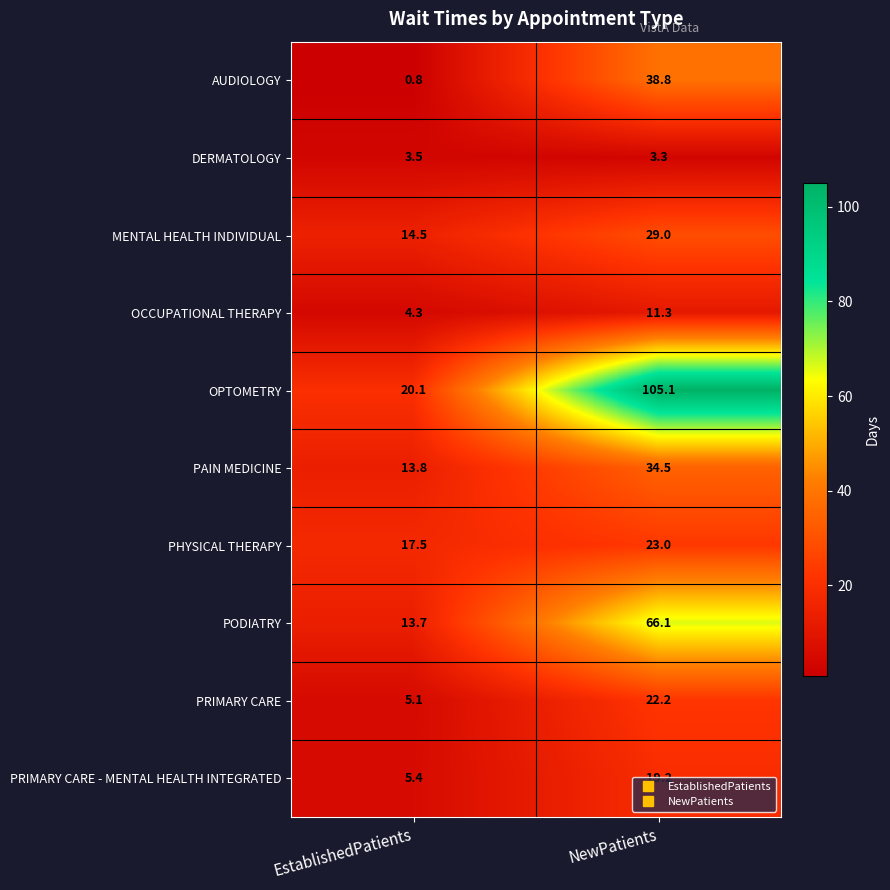

What is the total value across all series at NewPatients?

352.5